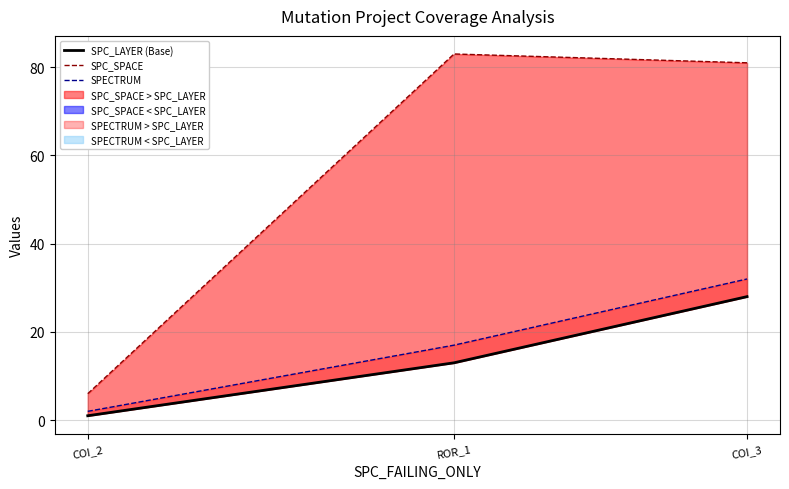

What is the maximum value shown in the chart?

83